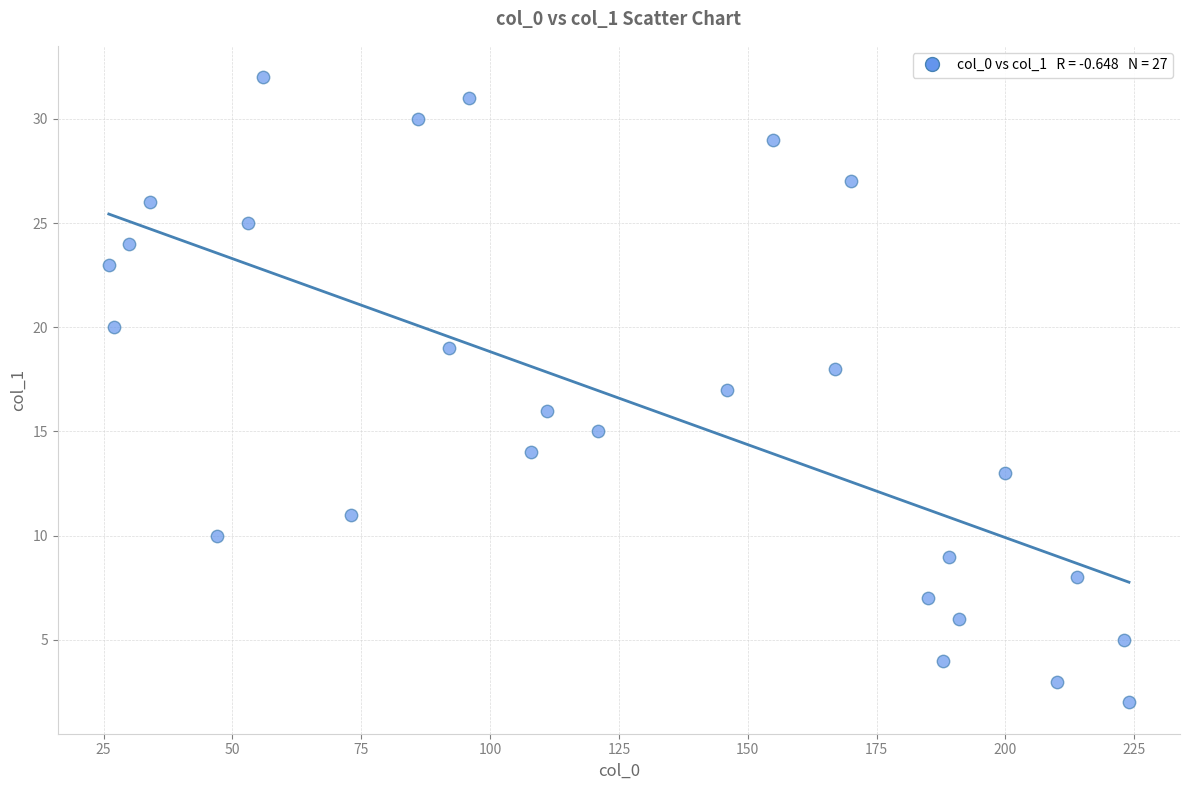

What is the range of X values (max minus min)?

198